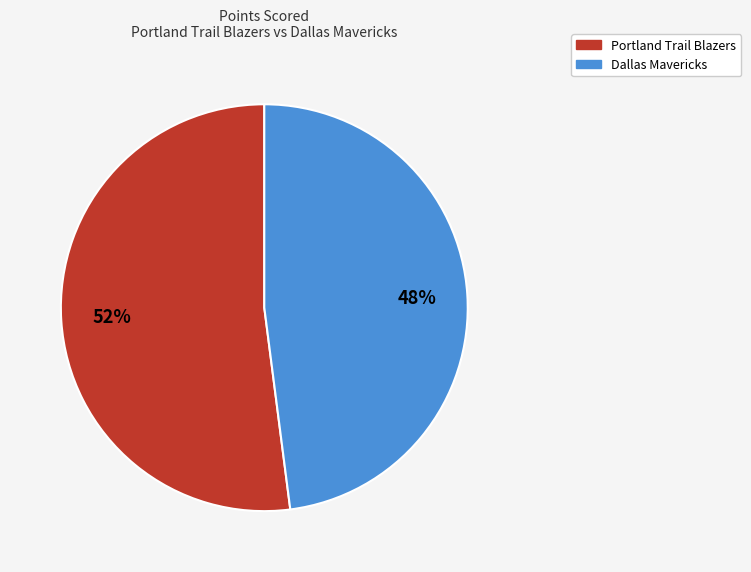

Which has a higher value, Portland Trail Blazers or Dallas Mavericks?

Portland Trail Blazers